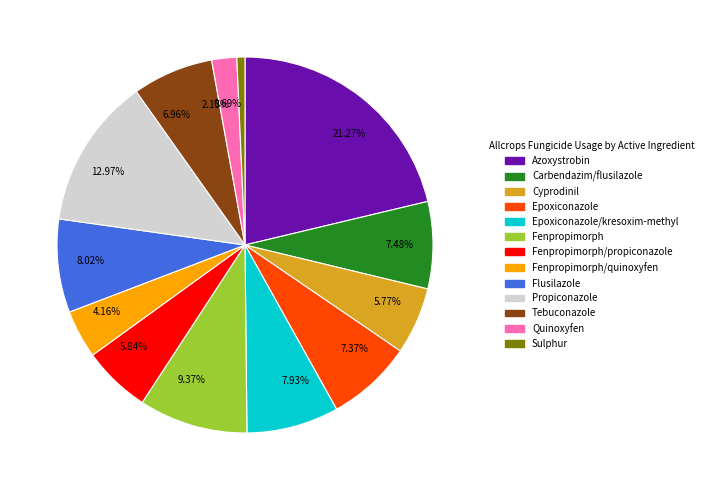

To the nearest percent, what is the difference between the largest and smallest slice percentages?

21%